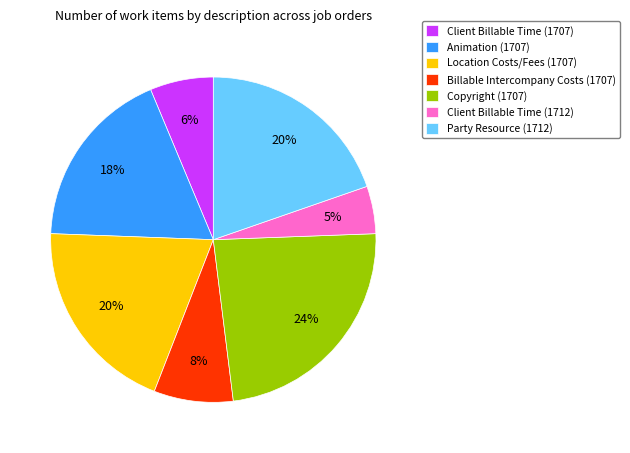

True or false: Location Costs/Fees (1707) accounts for 20% of the total.

True